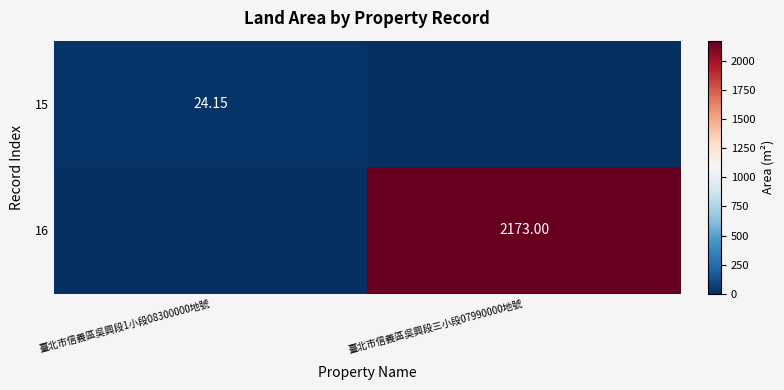

What value does the 15 series have at 臺北市信義區吳興段1小段08300000地號?

24.1